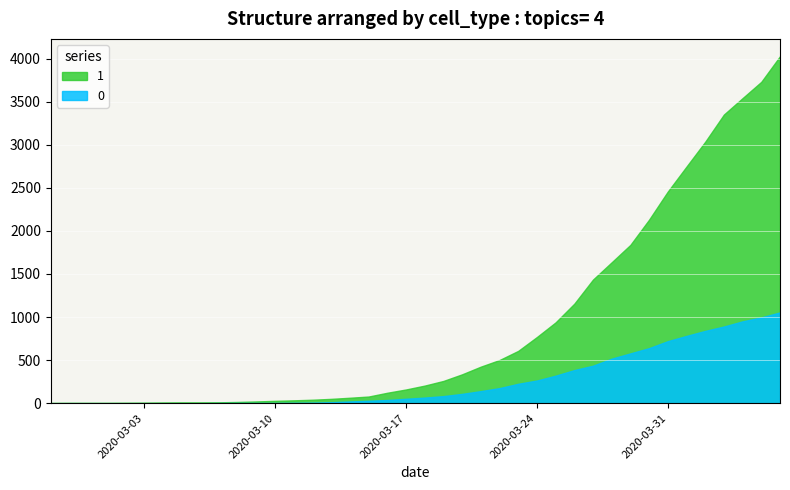

List the series in order of their peak value, highest first.

1, 0